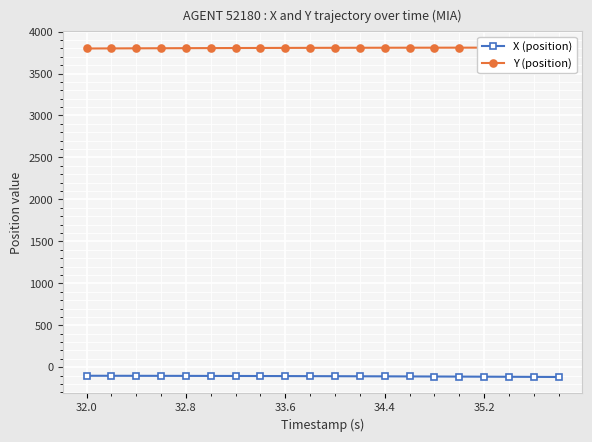

Rank the series by their maximum value, from lowest to highest.

X (position), Y (position)